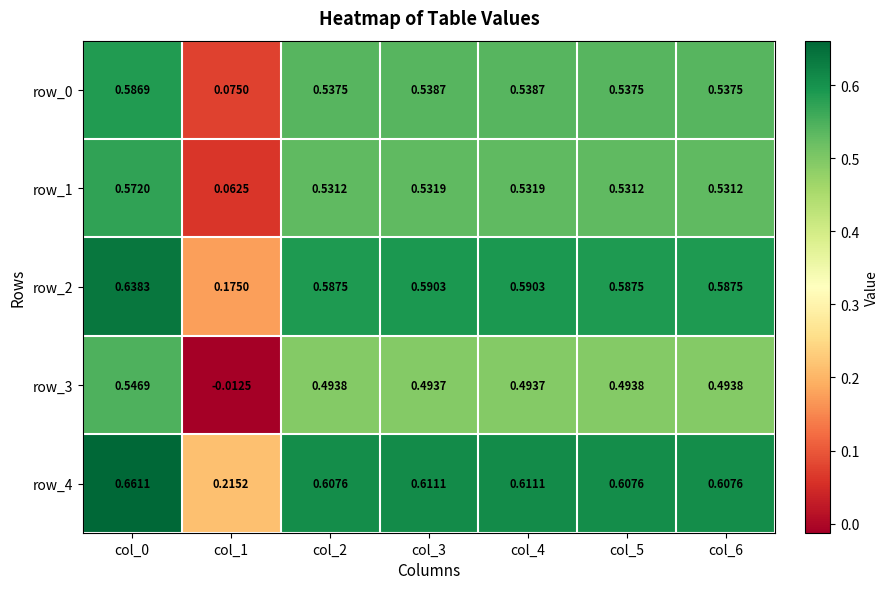

Is the value of row_3 at col_0 greater than the value of row_4 at col_6?

No